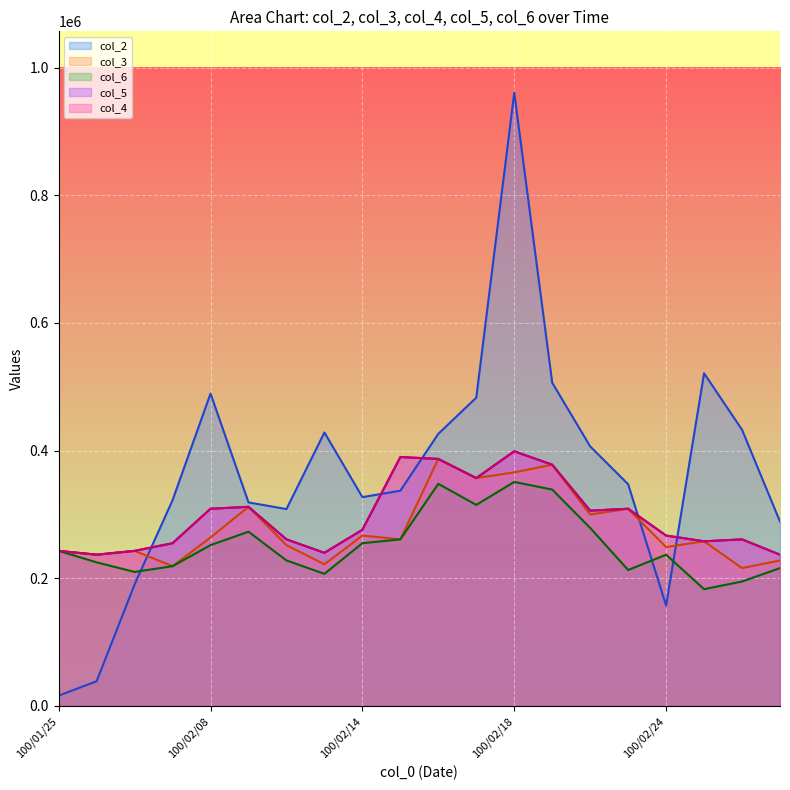

At which category does col_5 reach its first local peak?

100/02/09